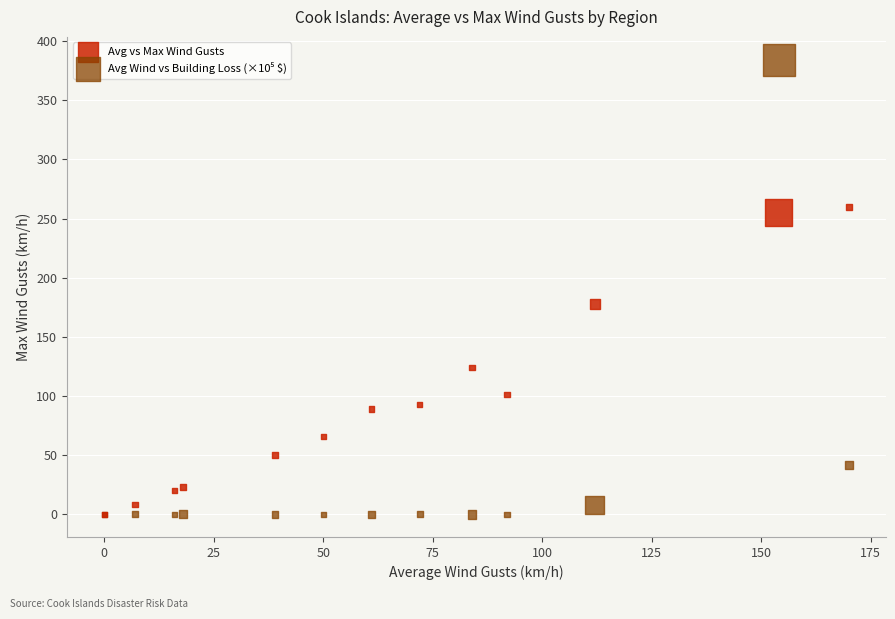

In the Avg vs Max Wind Gusts series, what Y value is closest to 130?

124.0